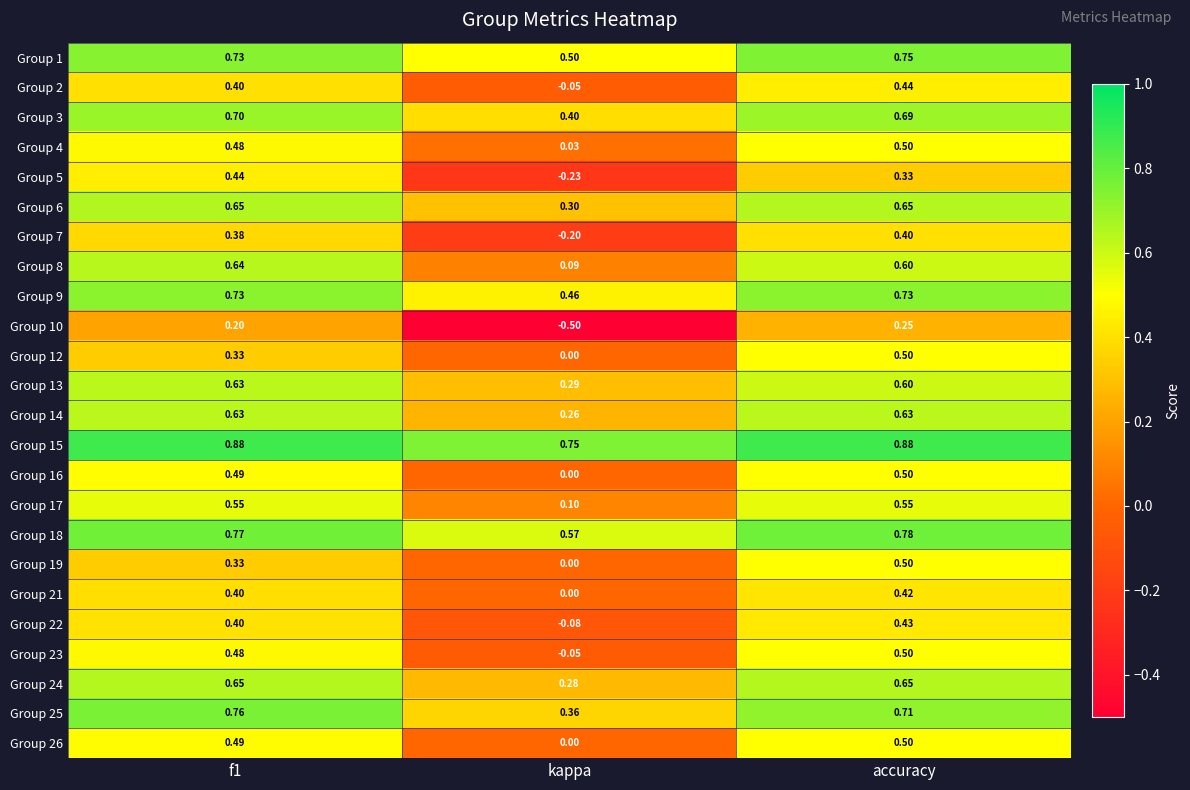

At which label does Group 10 reach its peak?

accuracy